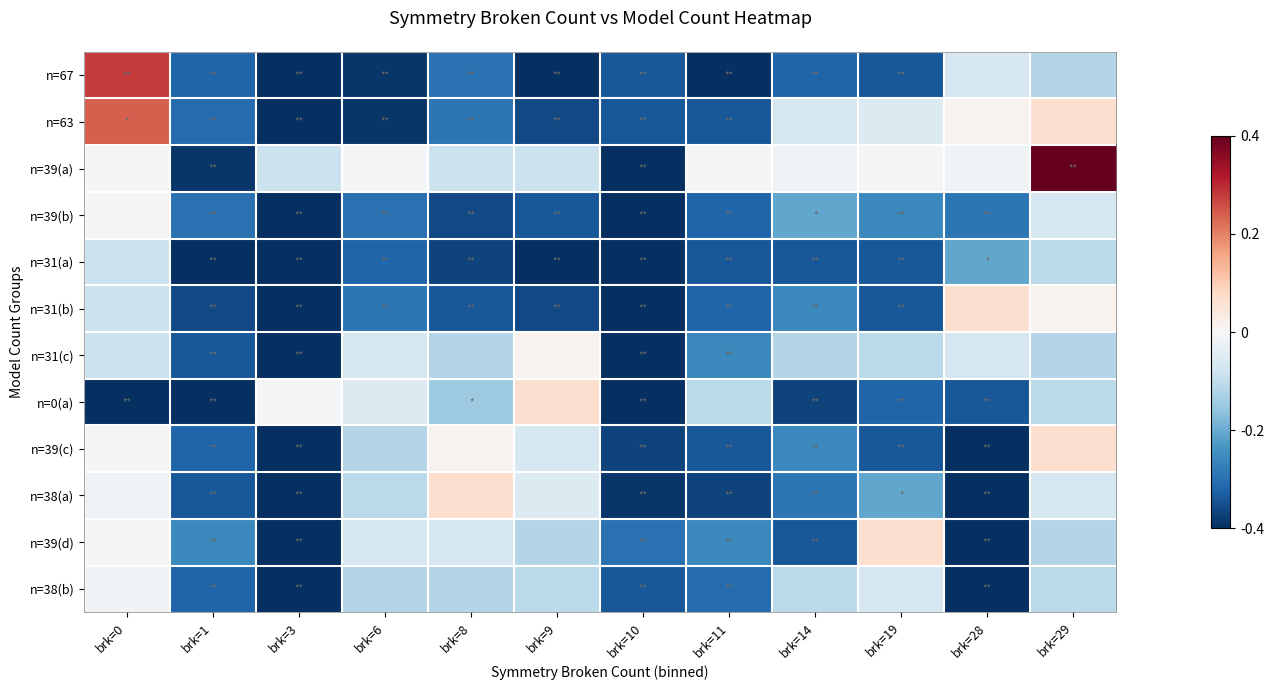

List the series in order of their peak value, lowest first.

n=31(a), n=38(b), n=39(b), n=31(c), n=31(b), n=0(a), n=39(c), n=38(a), n=39(d), n=63, n=67, n=39(a)